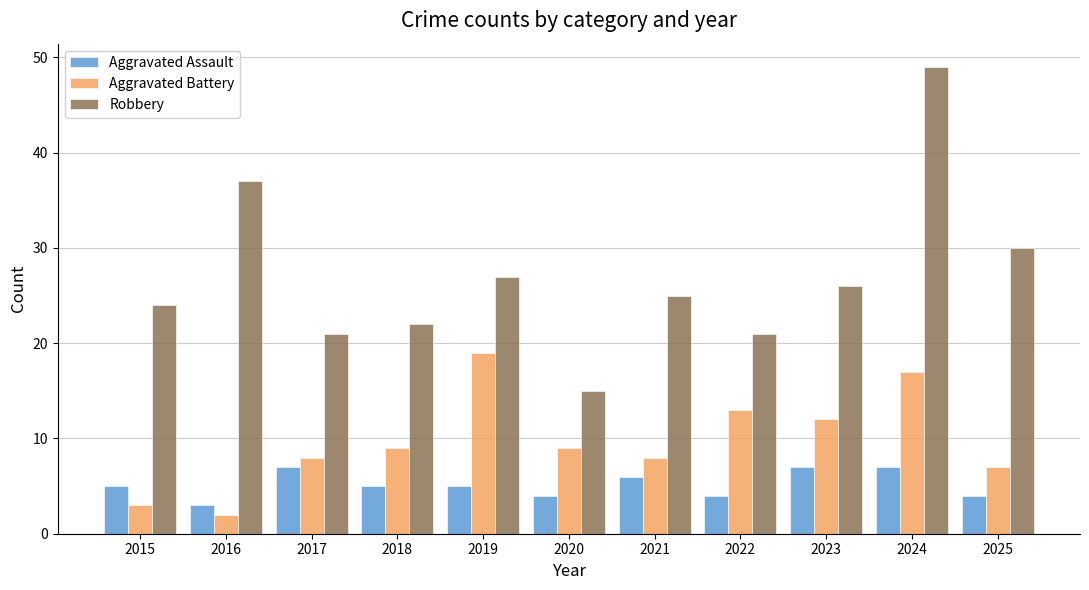

True or false: Robbery has a value of 25 at 2021.

True